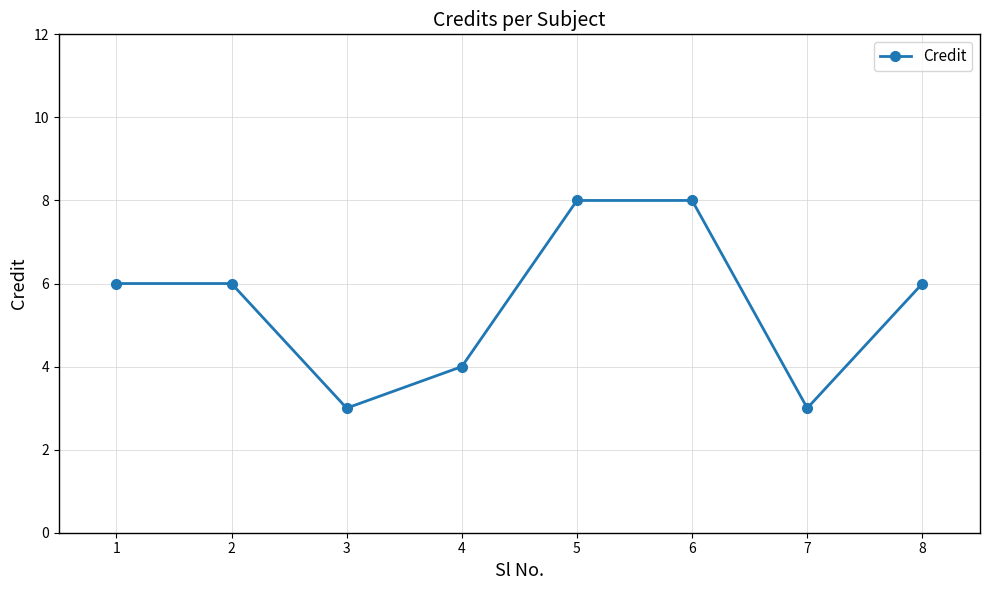

What is the sum of all values?

44